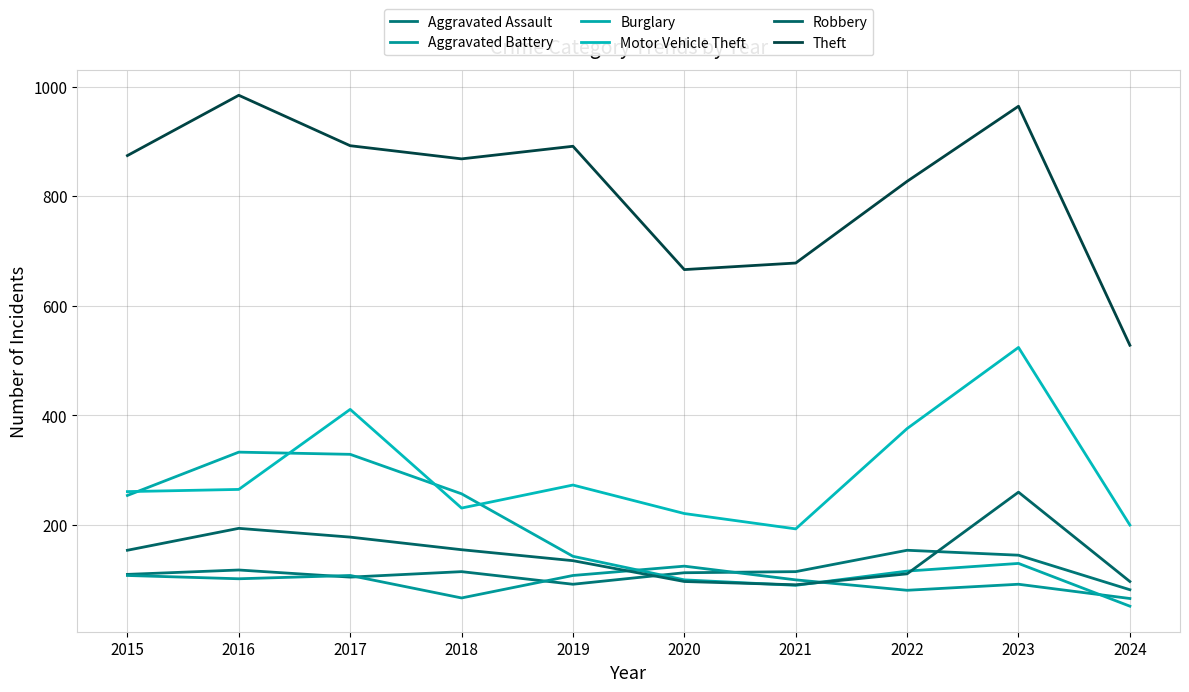

What is the sum of the Motor Vehicle Theft values at 2018 and 2019?

504